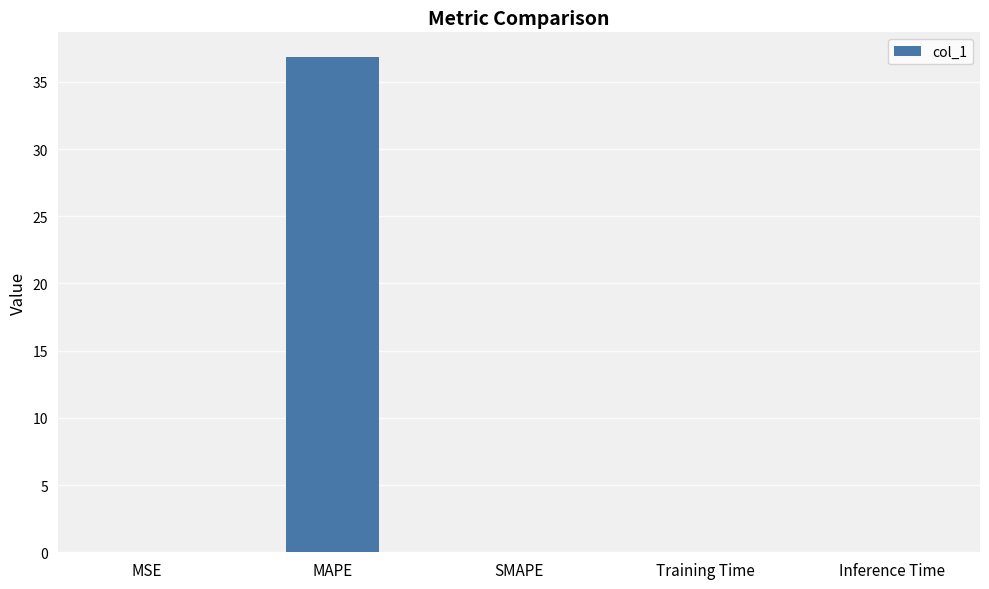

Which has a higher value, MAPE or SMAPE?

MAPE